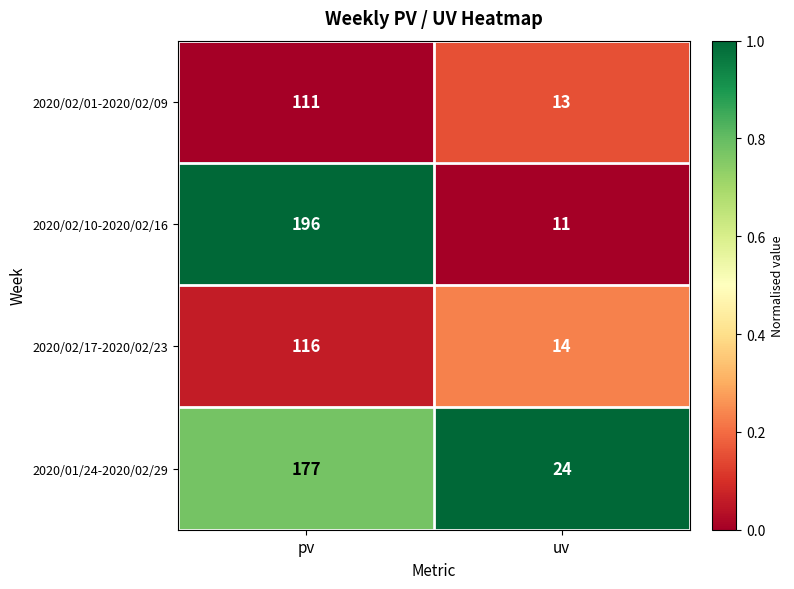

Read the 2020/02/10-2020/02/16 value at pv, to the nearest 50.

200